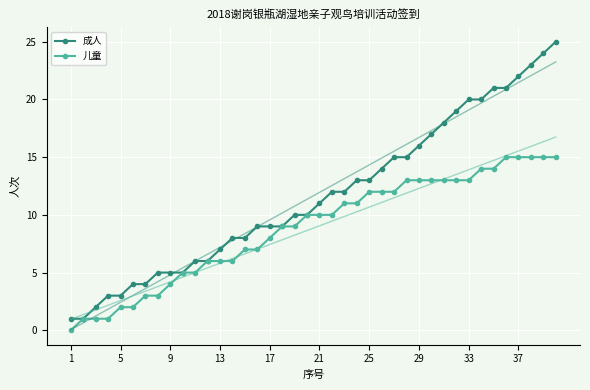

What value does the 儿童 series have at 29?

13